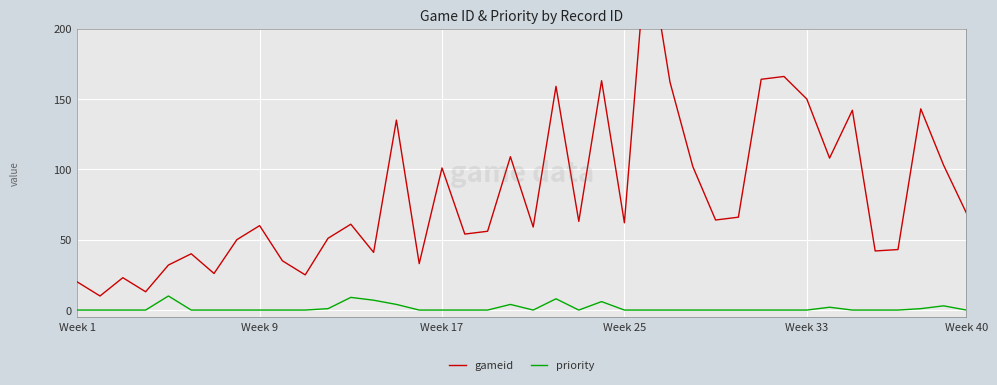

How many interior local valleys does the priority series have?

2